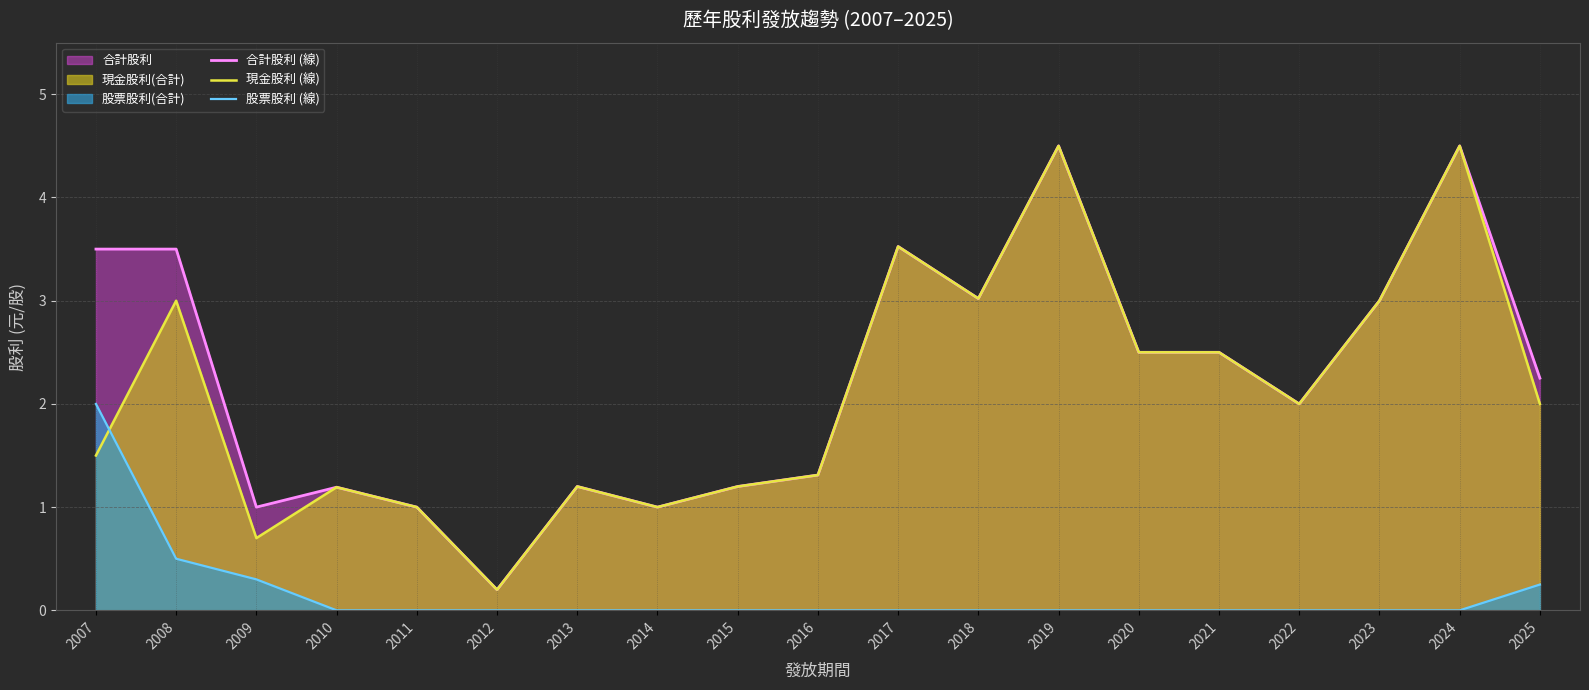

What value does the 現金股利 (線) series have at 2010?

1.2